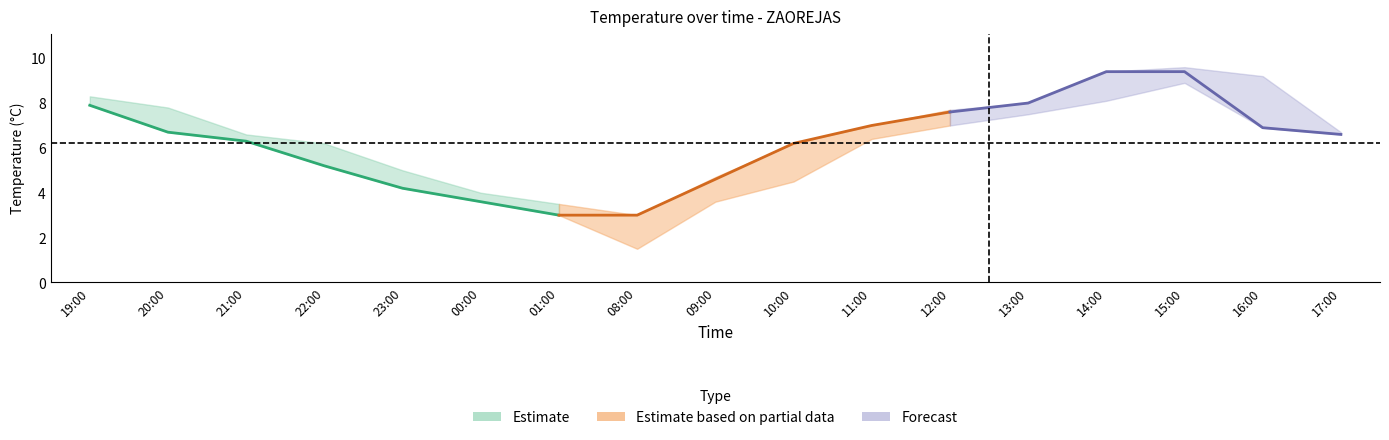

How many values in the ta series are below 6?

6